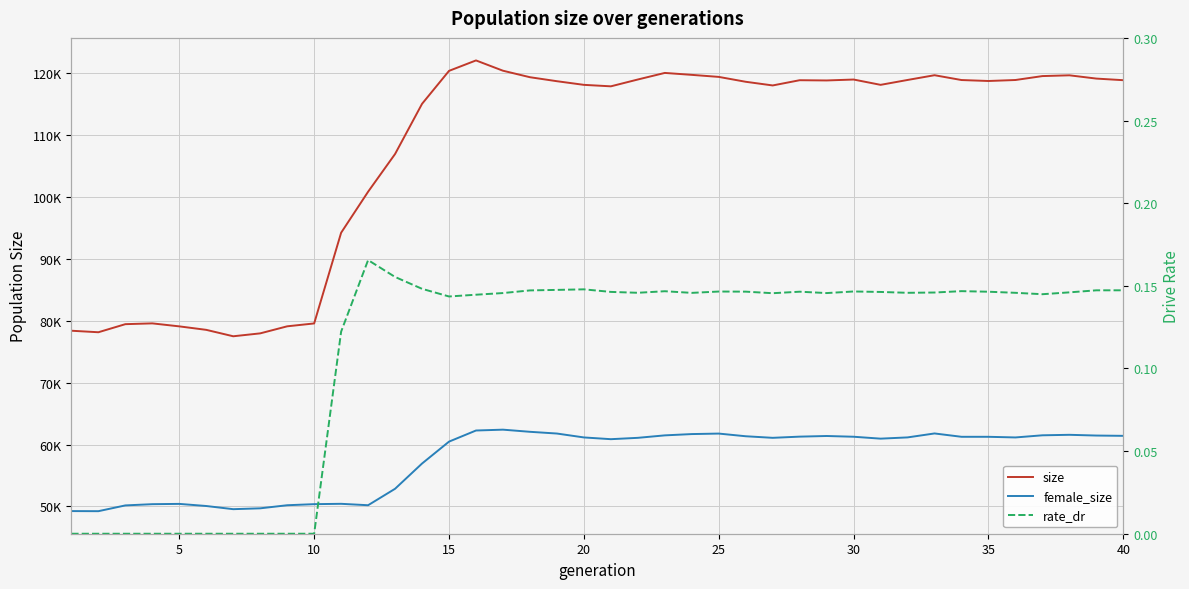

Rank the series by their maximum value, from highest to lowest.

size, female_size, rate_dr